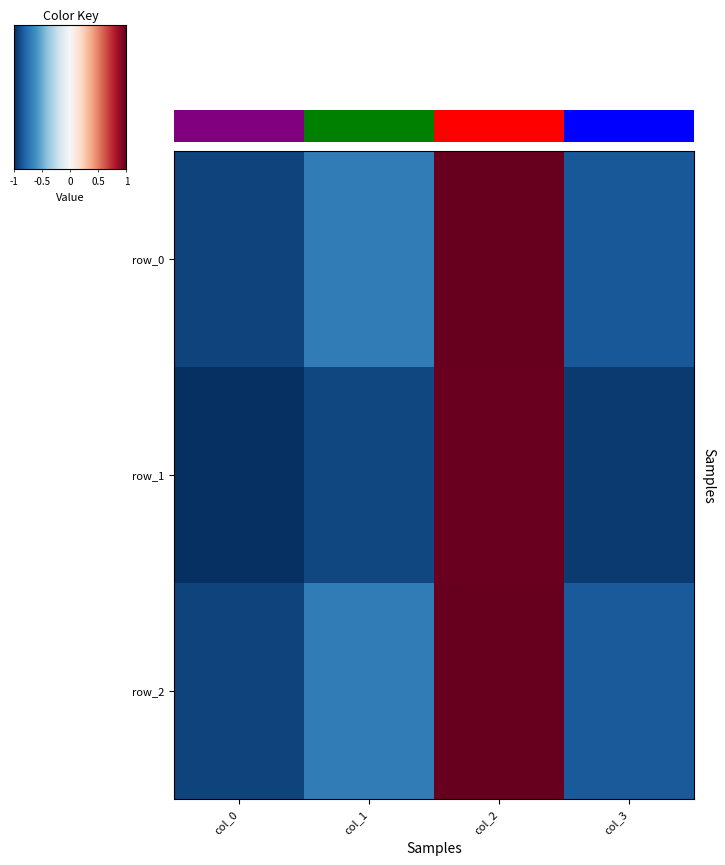

What is the average value of the row_0 series?

1.0